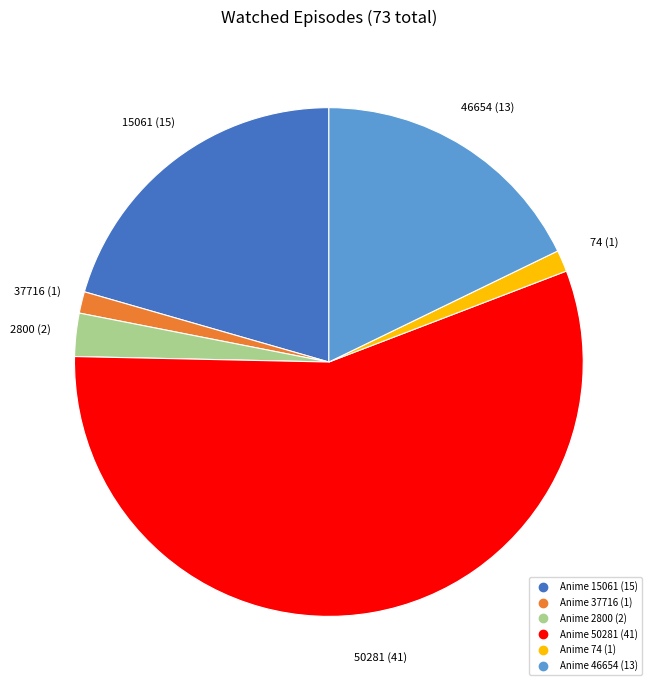

Is there a majority slice in this chart?

Yes